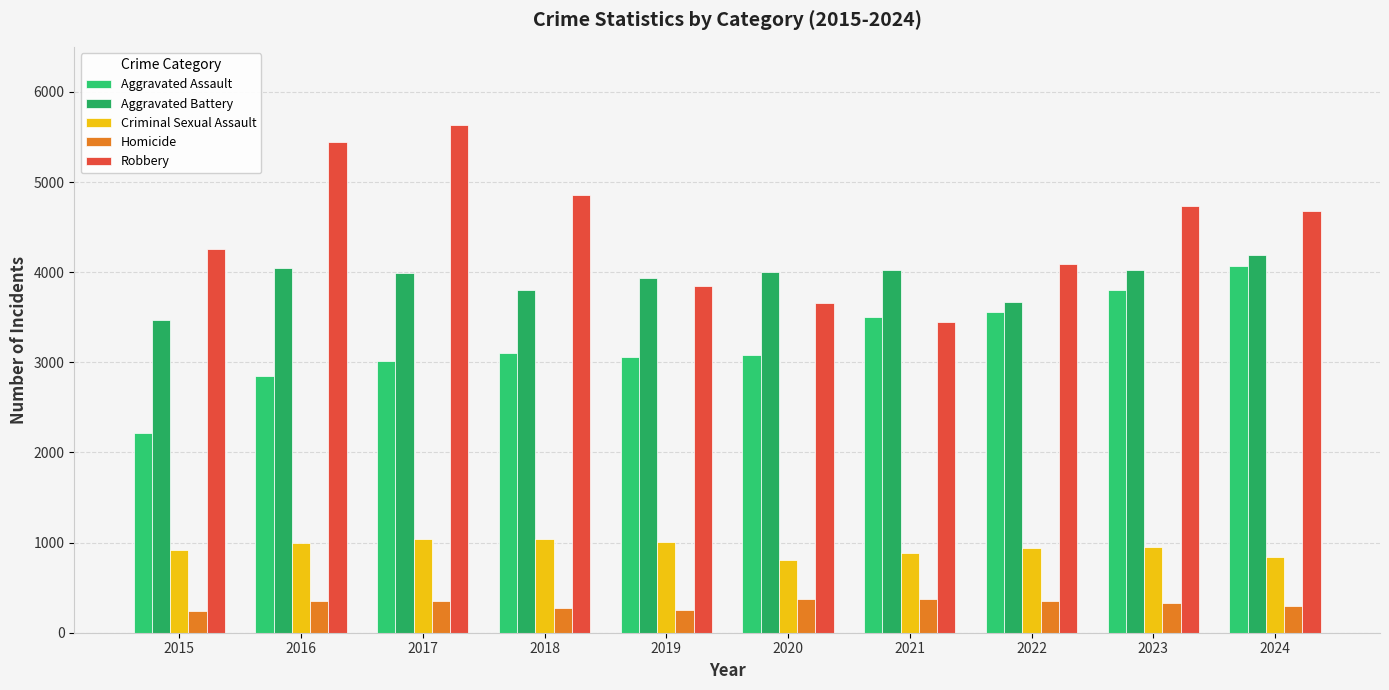

At how many categories does at least one series exceed 3887?

10